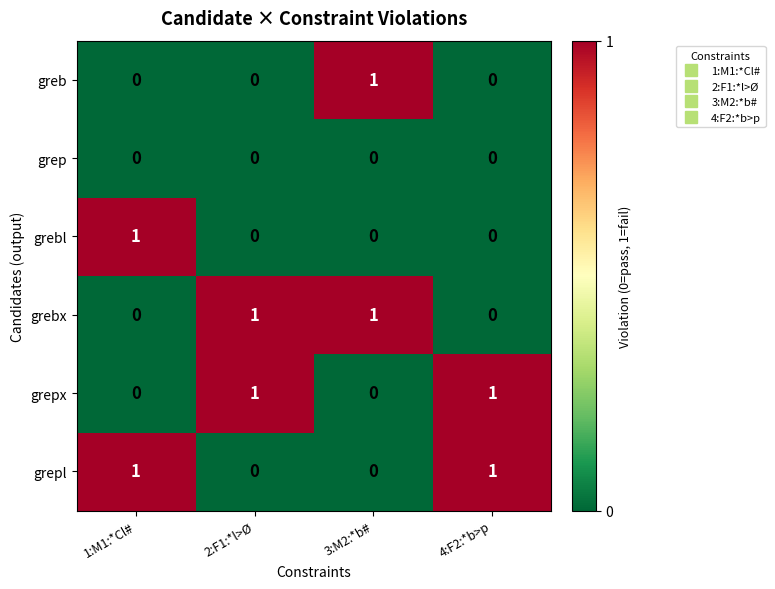

At how many categories does at least one series exceed 0?

4